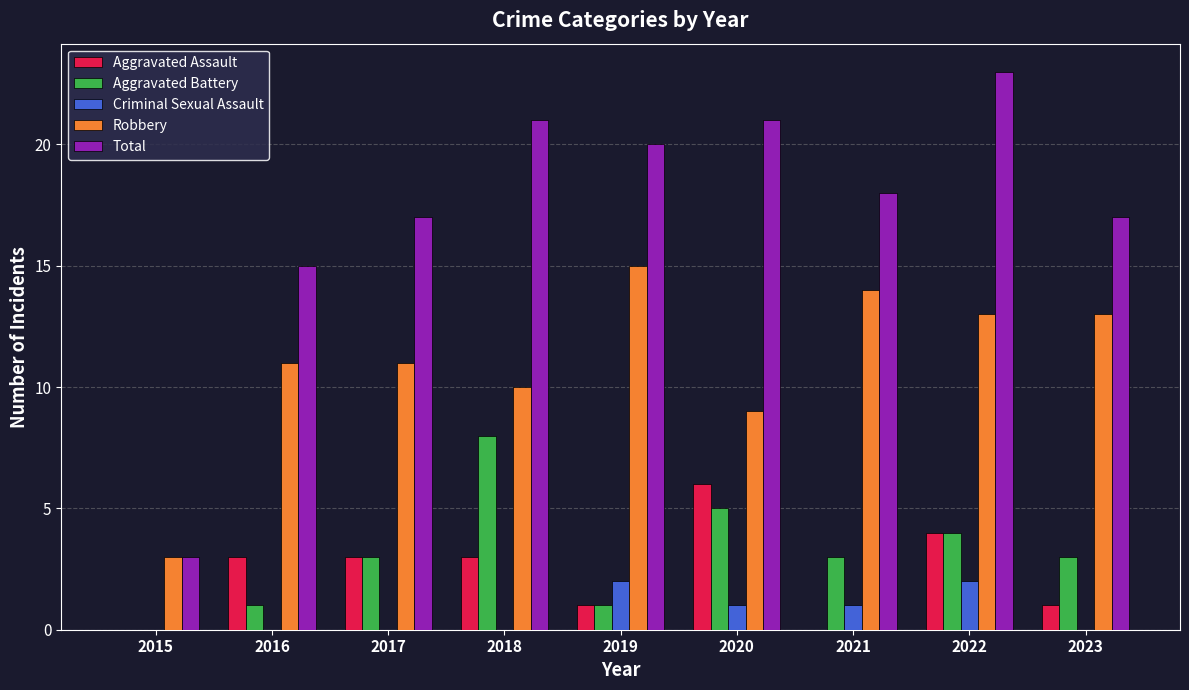

Reading left to right, transcribe all the data shown in this chart.

Aggravated Assault: 2015=0	2016=3	2017=3	2018=3	2019=1	2020=6	2021=0	2022=4	2023=1
Aggravated Battery: 2015=0	2016=1	2017=3	2018=8	2019=1	2020=5	2021=3	2022=4	2023=3
Criminal Sexual Assault: 2015=0	2016=0	2017=0	2018=0	2019=2	2020=1	2021=1	2022=2	2023=0
Robbery: 2015=3	2016=11	2017=11	2018=10	2019=15	2020=9	2021=14	2022=13	2023=13
Total: 2015=3	2016=15	2017=17	2018=21	2019=20	2020=21	2021=18	2022=23	2023=17